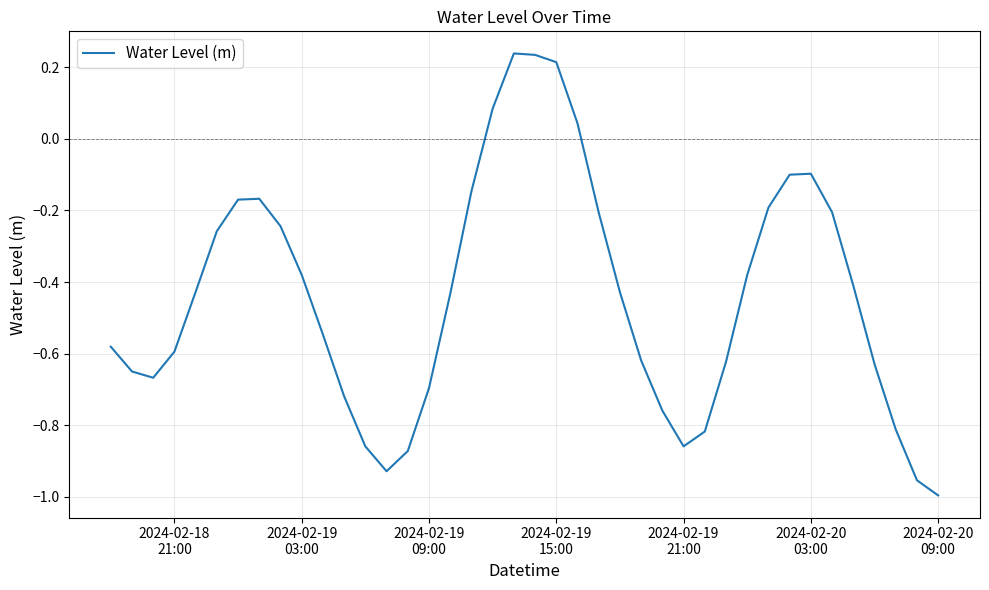

Reading right to left, extract all data points from this chart.

-1.0	-1.0	-0.8	-0.6	-0.4	-0.2	-0.1	-0.1	-0.2	-0.4	-0.6	-0.8	-0.9	-0.8	-0.6	-0.4	-0.2	0.0	0.2	0.2	0.2	0.1	-0.1	-0.4	-0.7	-0.9	-0.9	-0.9	-0.7	-0.5	-0.4	-0.2	-0.2	-0.2	-0.3	-0.4	-0.6	-0.7	-0.7	-0.6